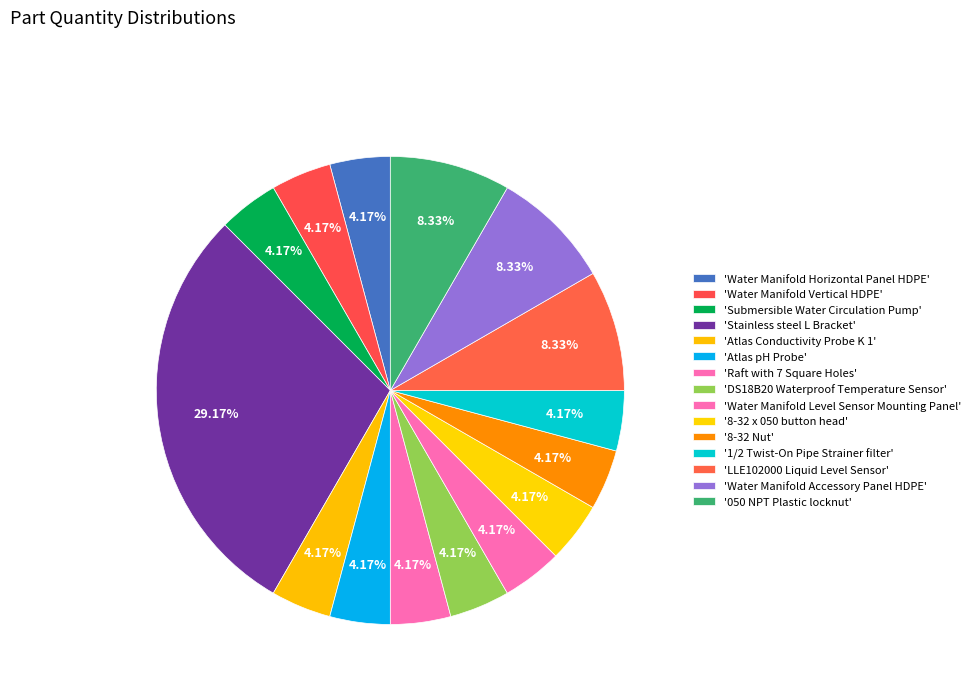

Which category has the biggest portion of the pie?

Stainless steel L Bracket